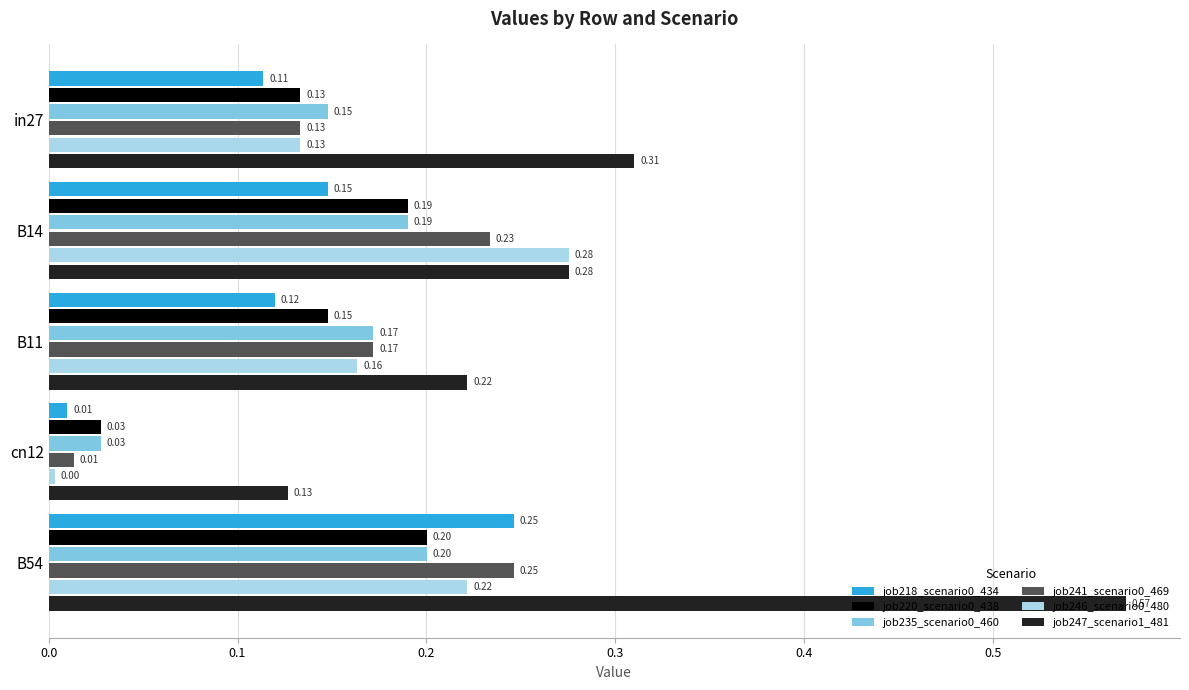

At how many categories does at least one series exceed 0?

5